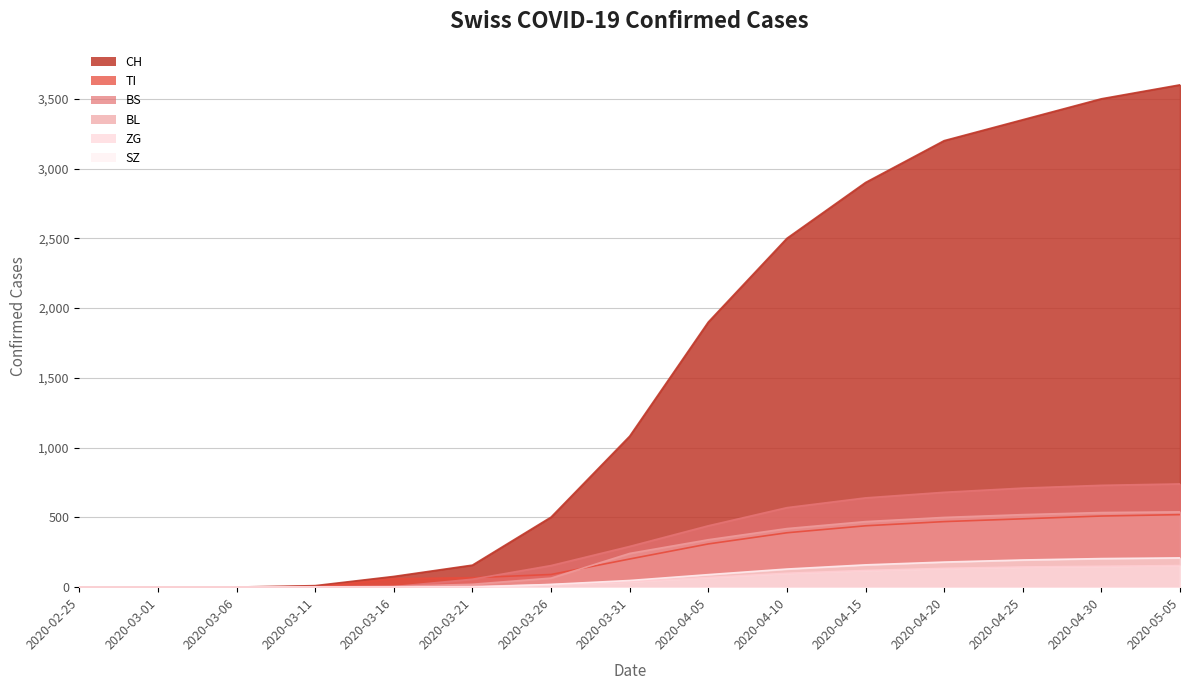

What is the approximate value of BL at 2020-03-16?

5